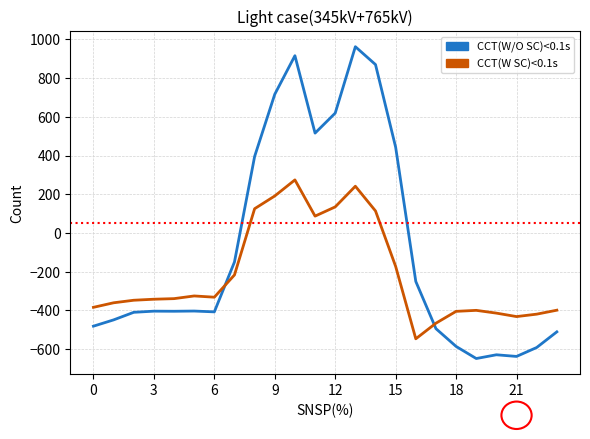

How many lines are shown in the chart?

2